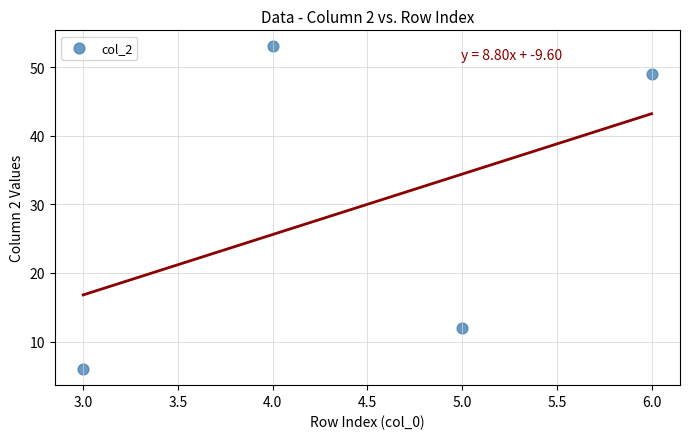

What is the range of Y values (max minus min)?

47